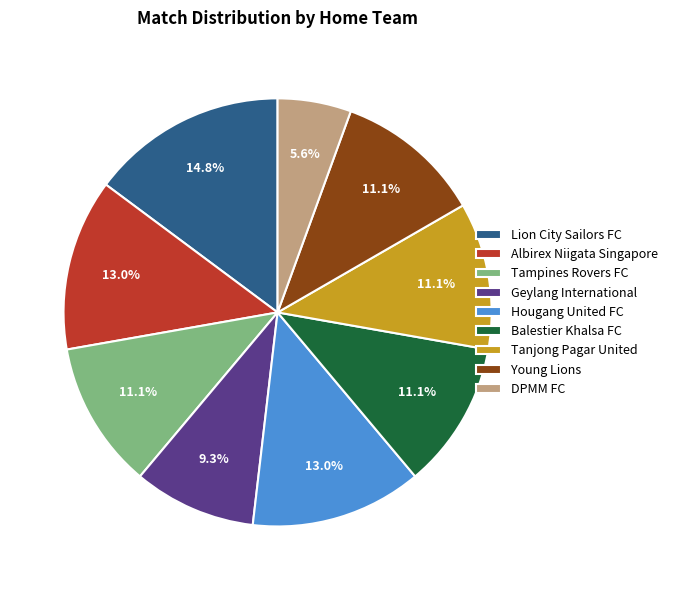

Is Hougang United FC the majority of the pie?

No